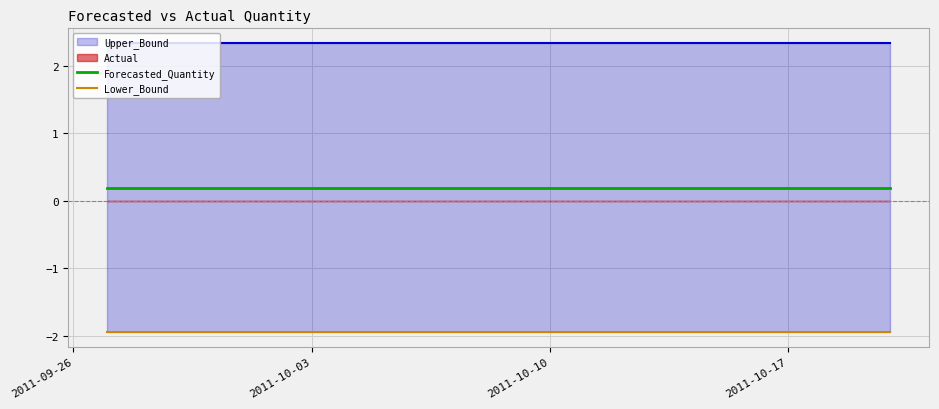

True or false: Forecasted_Quantity and Lower_Bound intersect in this chart.

False